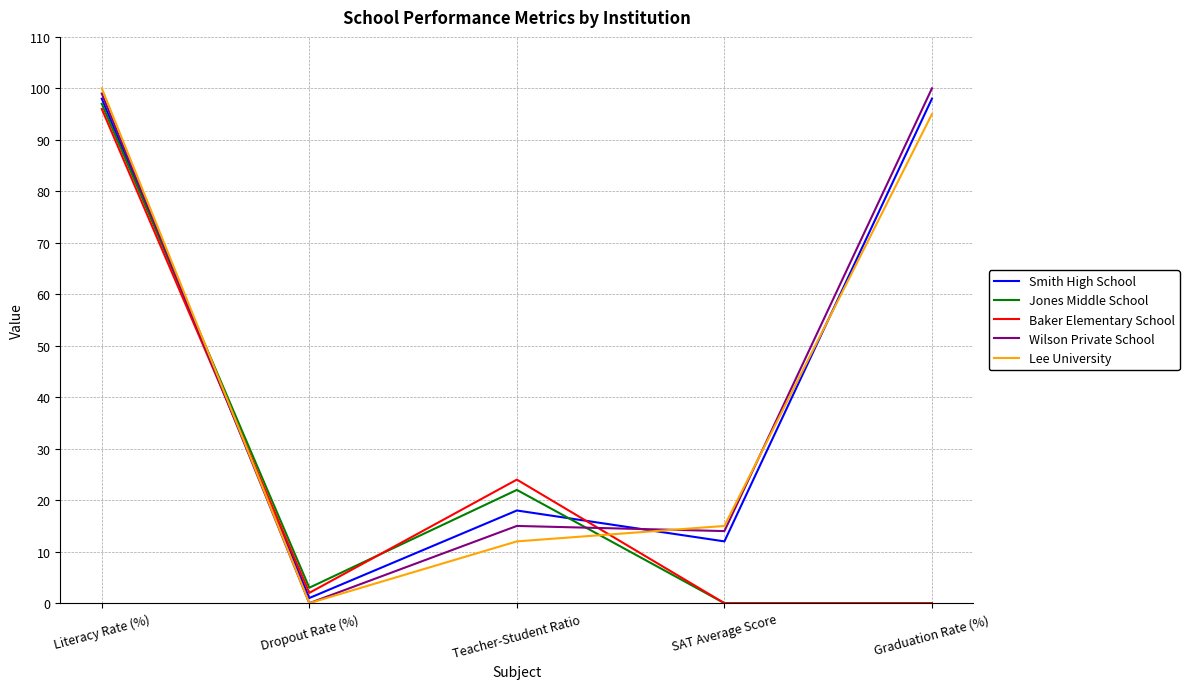

How many series are shown in this chart?

5